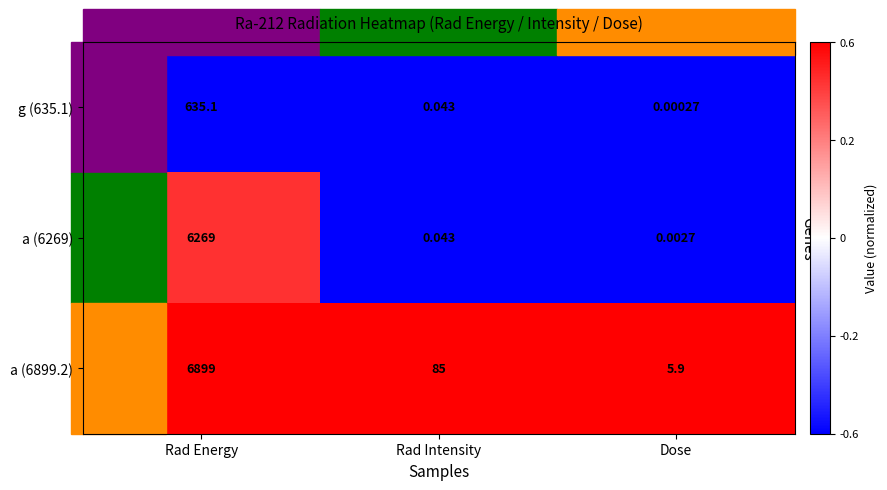

Rank the series by their maximum value, from lowest to highest.

g (635.1), a (6269), a (6899.2)